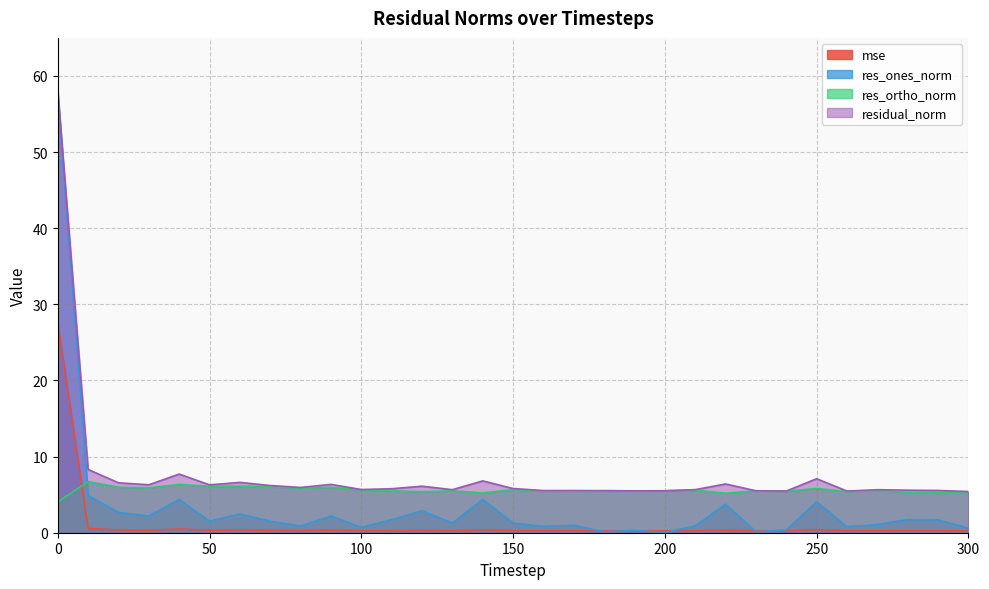

Reading right to left, transcribe all the data shown in this chart.

mse: 300=0.2	290=0.3	280=0.3	270=0.3	260=0.2	250=0.4	240=0.2	230=0.2	220=0.3	210=0.3	200=0.2	190=0.2	180=0.2	170=0.3	160=0.3	150=0.3	140=0.4	130=0.3	120=0.3	110=0.3	100=0.3	90=0.3	80=0.3	70=0.3	60=0.4	50=0.3	40=0.5	30=0.3	20=0.4	10=0.6	0=27.6
res_ones_norm: 300=0.6	290=1.7	280=1.7	270=1.1	260=0.8	250=4.1	240=0.4	230=0.1	220=3.7	210=0.9	200=0.0	190=0.3	180=0.1	170=1.0	160=0.8	150=1.3	140=4.4	130=1.3	120=2.9	110=1.7	100=0.7	90=2.2	80=0.9	70=1.5	60=2.5	50=1.5	40=4.4	30=2.2	20=2.7	10=4.9	0=57.9
res_ortho_norm: 300=5.4	290=5.3	280=5.3	270=5.5	260=5.4	250=5.8	240=5.5	230=5.5	220=5.2	210=5.6	200=5.5	190=5.5	180=5.5	170=5.5	160=5.5	150=5.7	140=5.2	130=5.5	120=5.4	110=5.5	100=5.6	90=6.0	80=5.9	70=6.0	60=6.1	50=6.1	40=6.3	30=5.9	20=6.0	10=6.7	0=4.0
residual_norm: 300=5.4	290=5.6	280=5.6	270=5.7	260=5.5	250=7.1	240=5.5	230=5.5	220=6.4	210=5.7	200=5.5	190=5.5	180=5.5	170=5.5	160=5.5	150=5.8	140=6.8	130=5.7	120=6.1	110=5.8	100=5.7	90=6.3	80=5.9	70=6.2	60=6.6	50=6.3	40=7.7	30=6.3	20=6.6	10=8.3	0=58.0